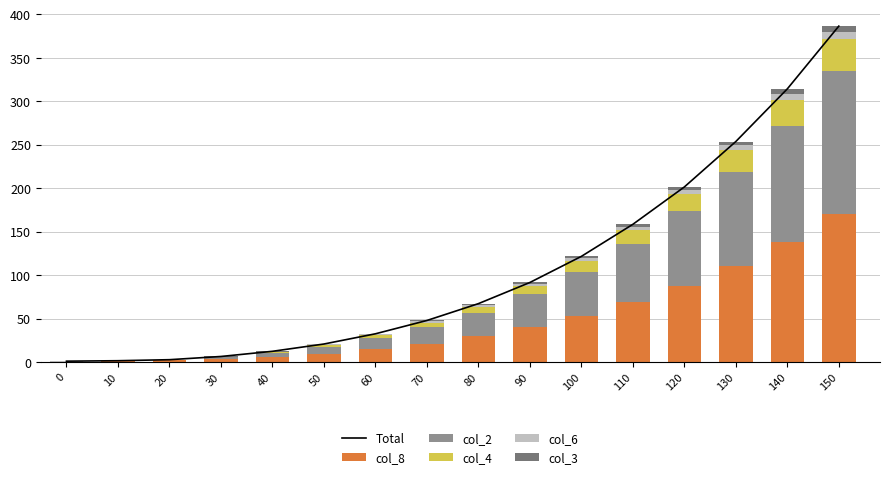

List the labels in order of col_2 value, smallest first.

0, 10, 20, 30, 40, 50, 60, 70, 80, 90, 100, 110, 120, 130, 140, 150